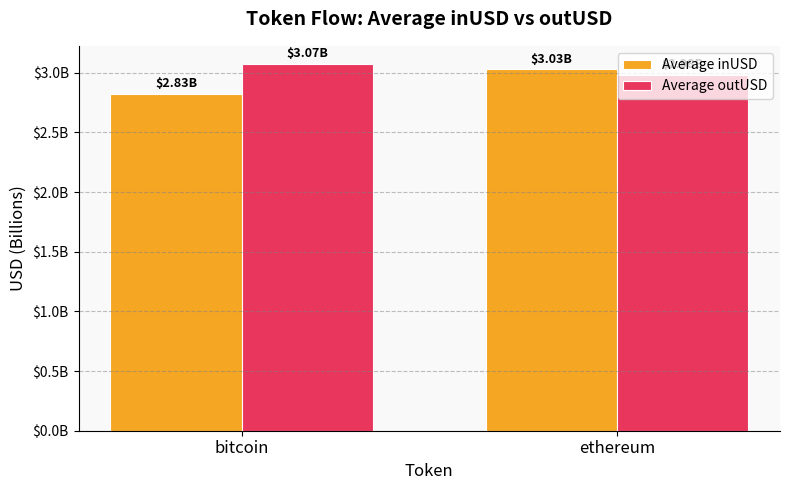

What are all the series names shown in the legend?

Average inUSD, Average outUSD